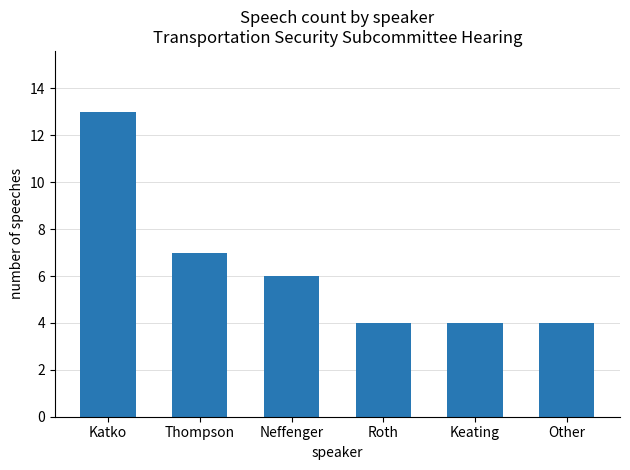

Is it true that the value at Thompson is 9?

False